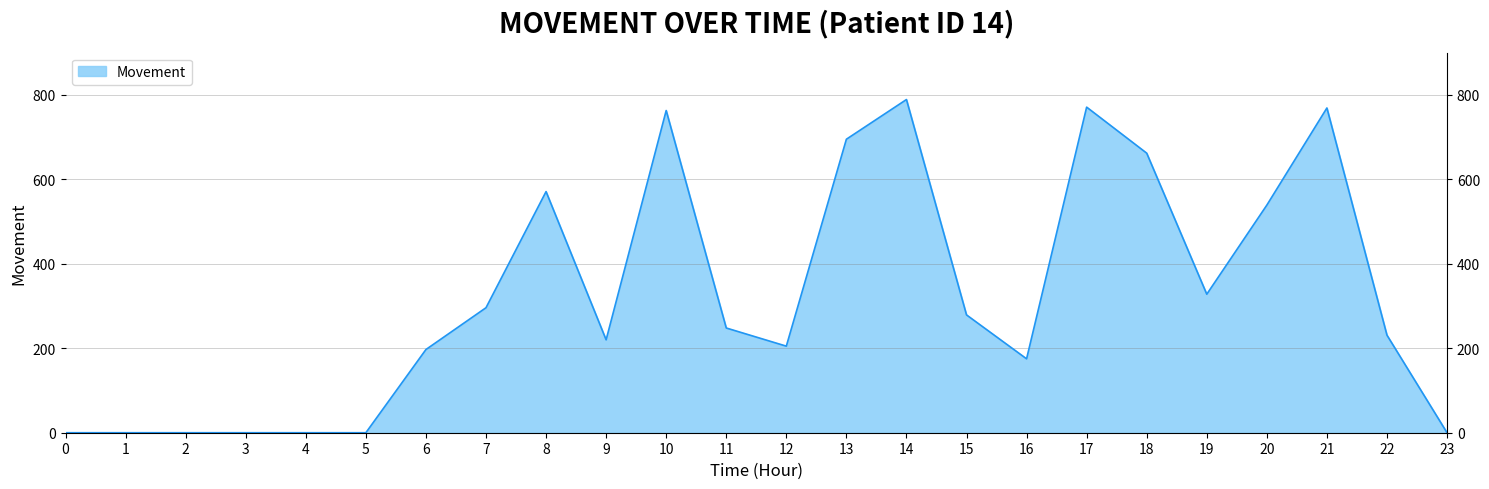

How many points are higher than both their immediate neighbors (excluding endpoints)?

5